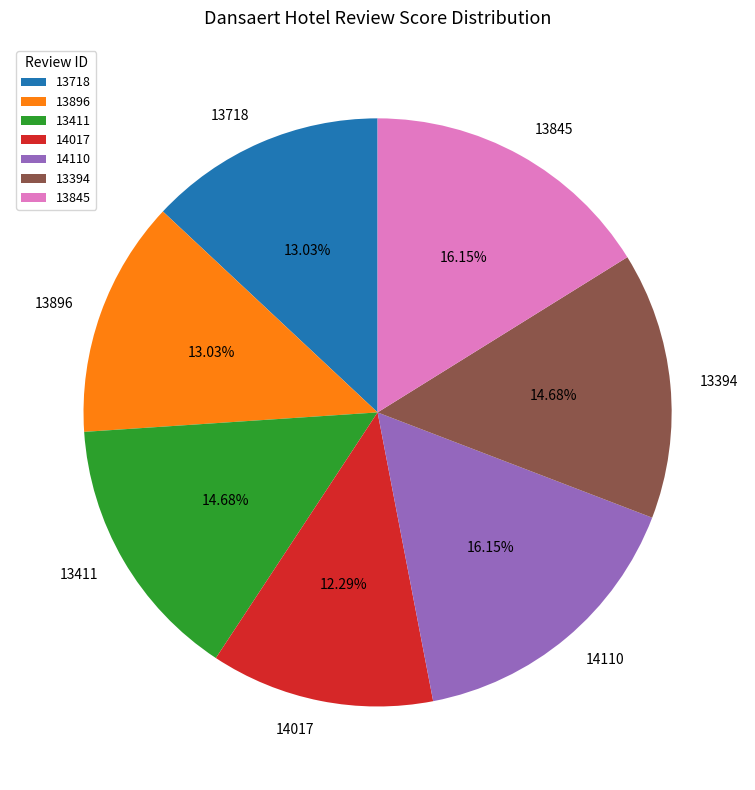

Do 14110 and 13896 together represent more than half of the pie?

No